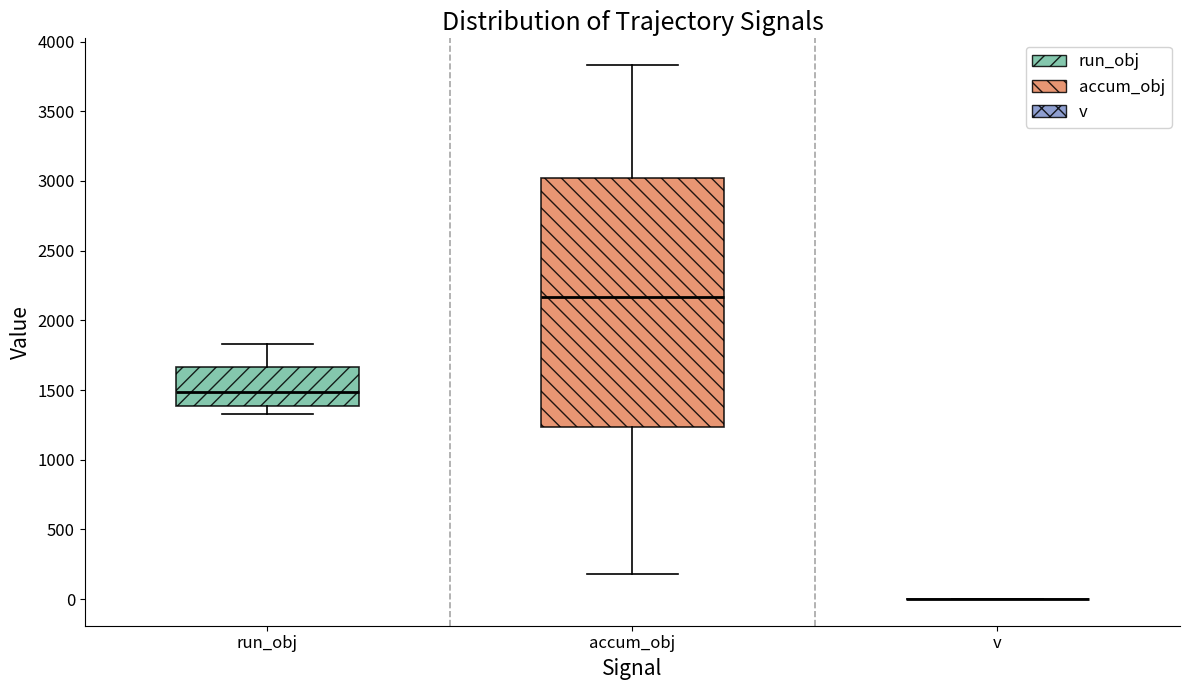

Where is the upper edge of the box for accum_obj on the y-axis? The values are not printed on the chart, so give them approximately, as read against the axis.

3000